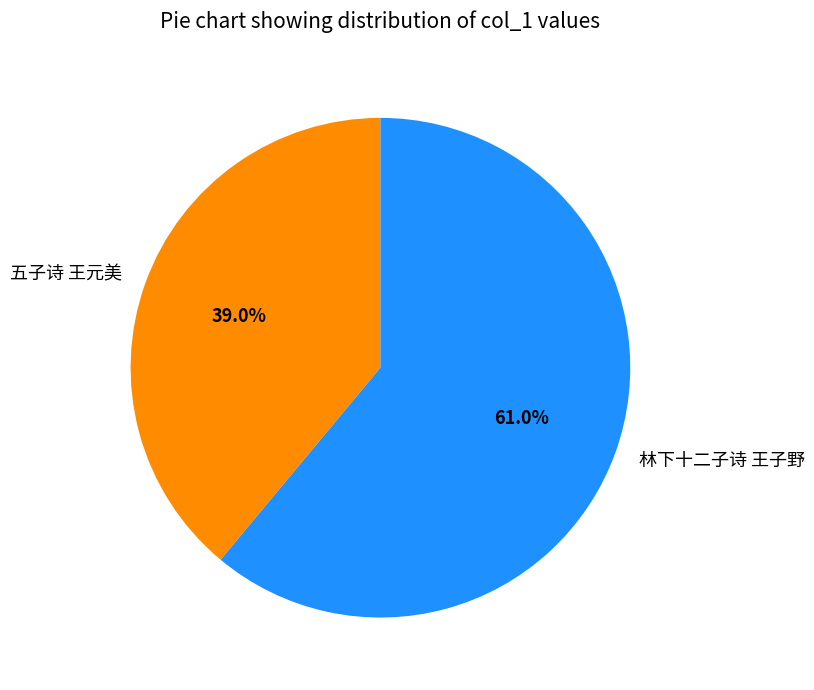

What percentage do 五子诗 王元美 and 林下十二子诗 王子野 together represent?

100.0%